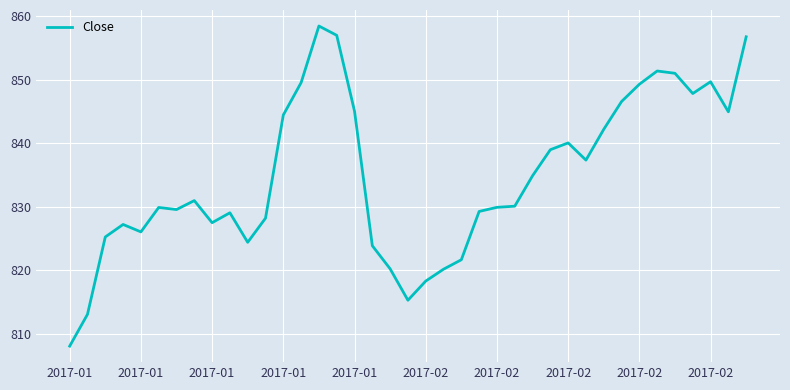

What is the smallest value displayed?

808.0